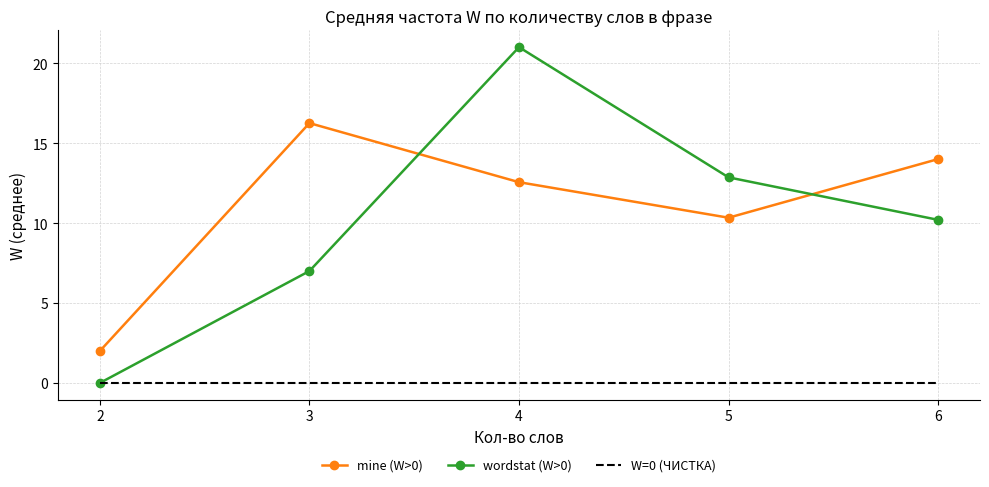

List the series in order of their peak value, highest first.

wordstat (W>0), mine (W>0), W=0 (ЧИСТКА)